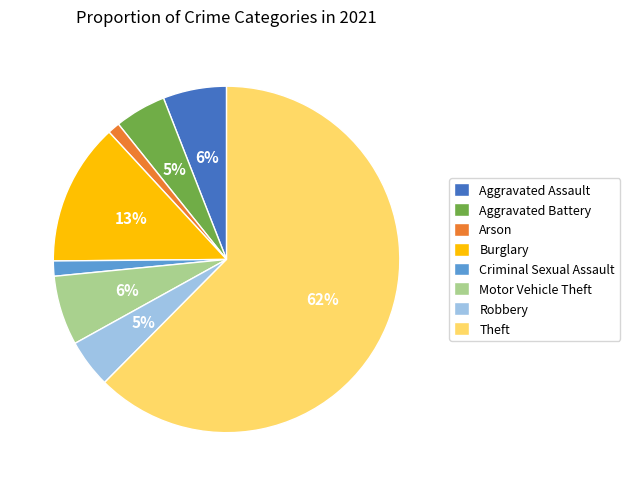

True or false: Theft accounts for 57% of the total.

False